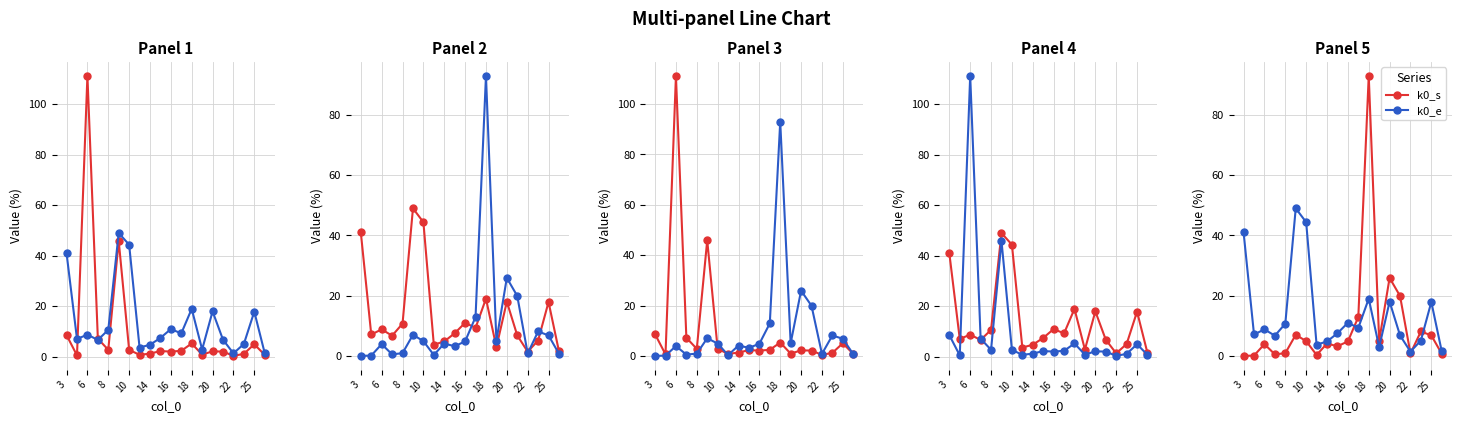

How many intersections are there between k0_e and k0_s?

4